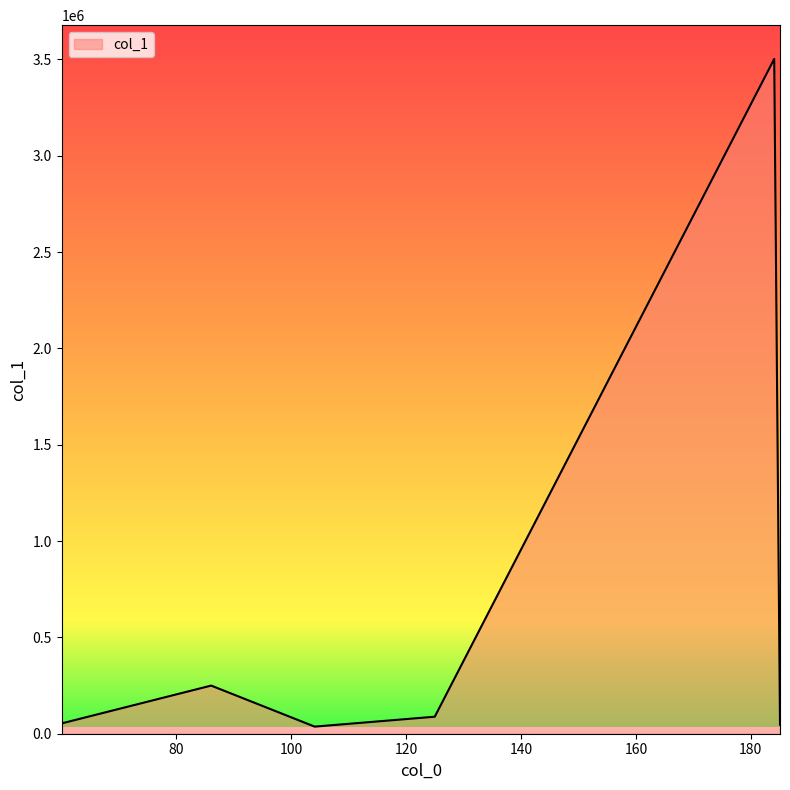

How many interior local peaks (higher than both neighbors) does the data have?

2